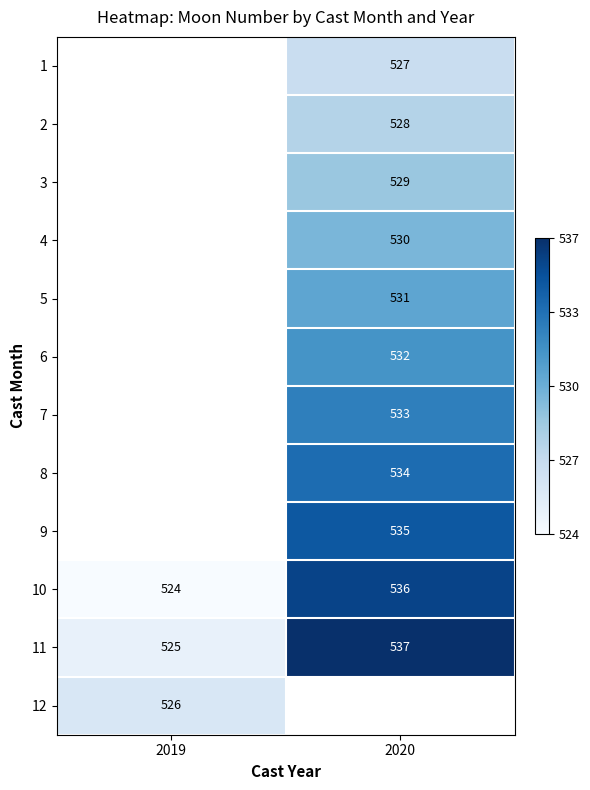

At which category does the chart reach its minimum across all series?

2019